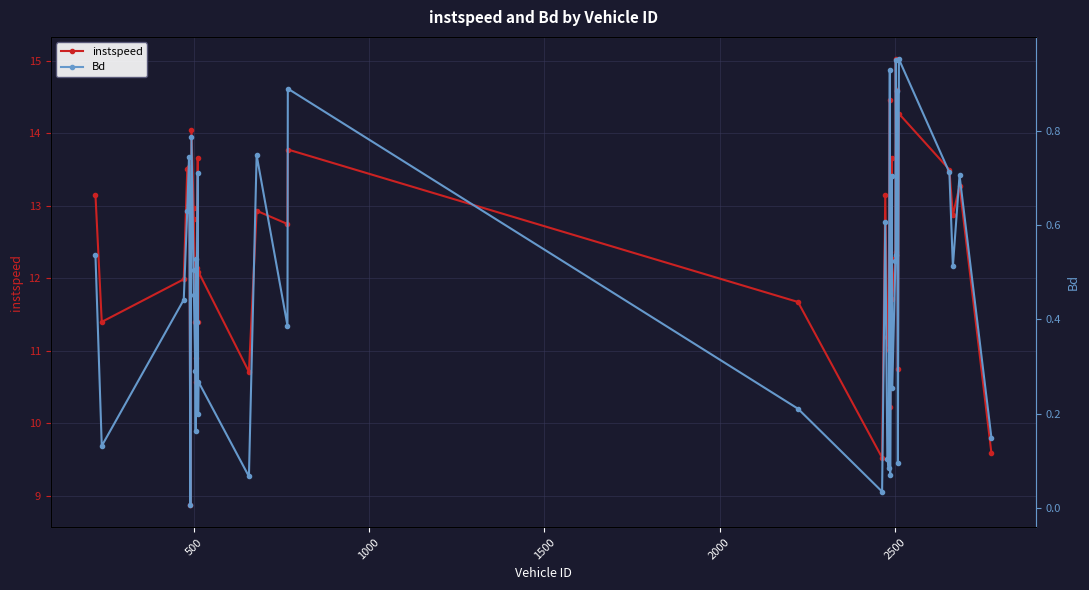

What is the value of the instspeed point at the 4th from the left?

13.5